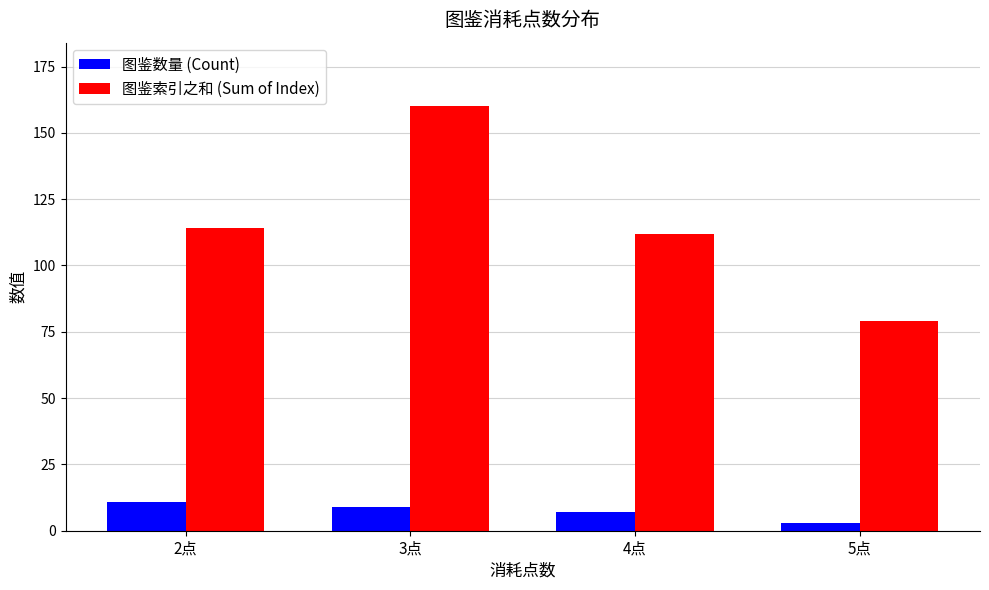

What is the total value across all series at 5点?

82